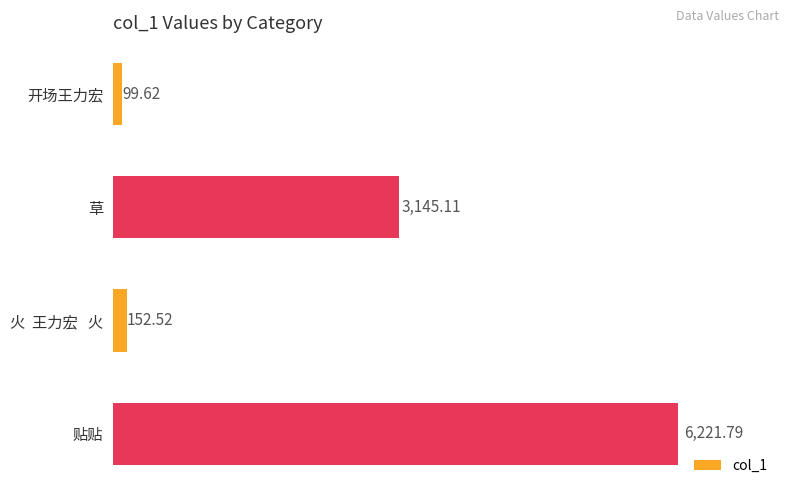

Which label corresponds to the largest value in the chart?

贴贴